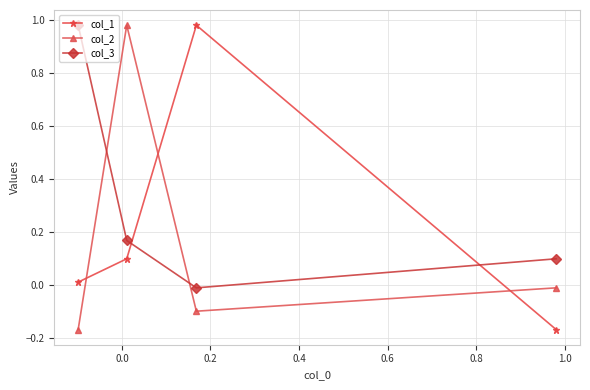

List the series in order of their overall mean, lowest first.

col_2, col_1, col_3